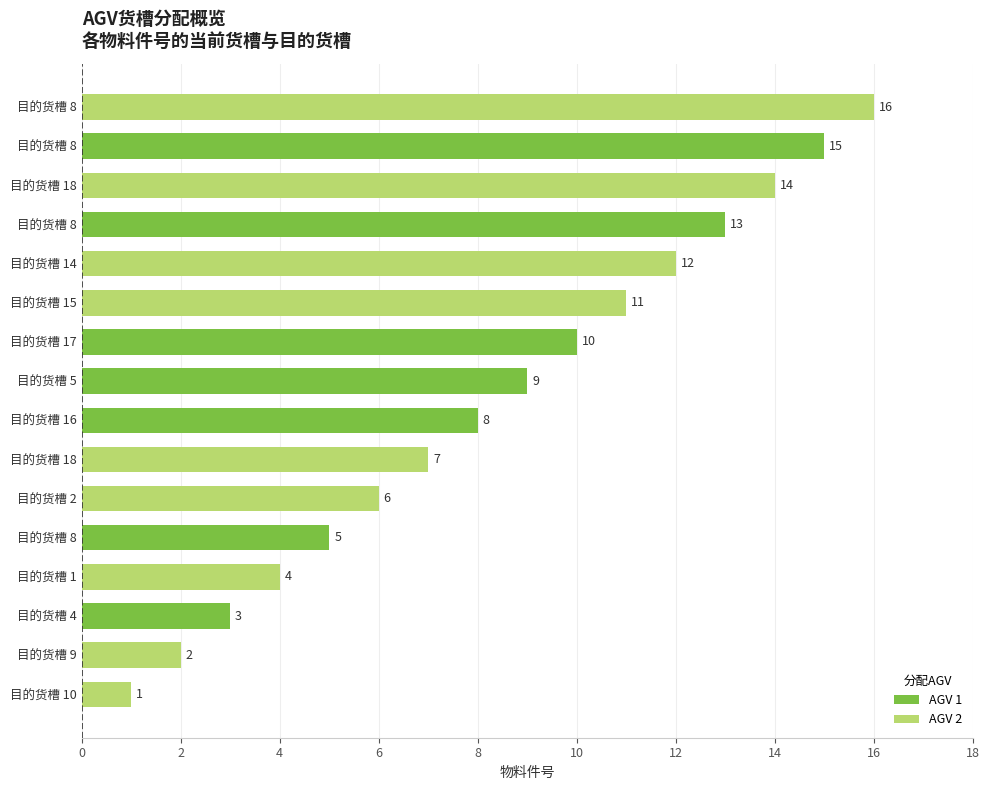

Is the value of 分配AGV at 2 greater than the value of 当前货槽 at 1?

Yes